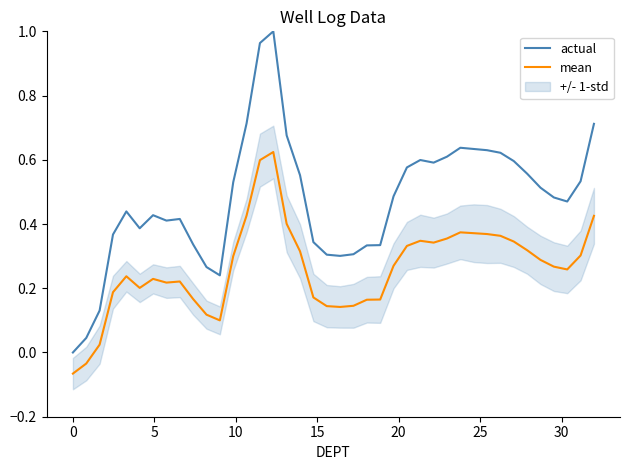

True or false: mean and actual cross at least once.

False